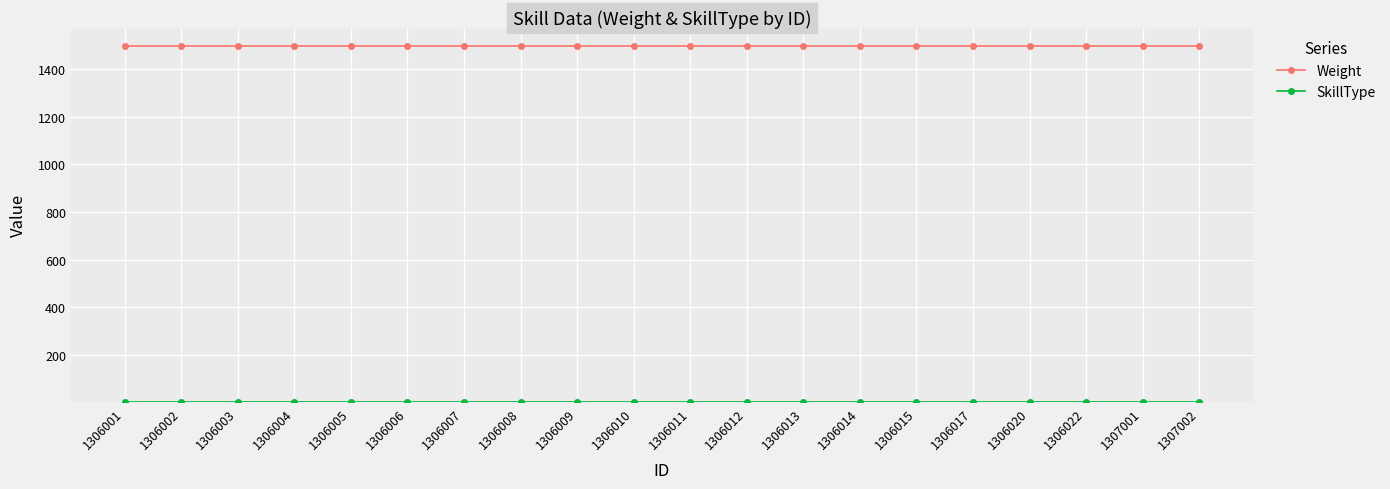

The value of Weight at 1306022 is 1997. True or false?

False